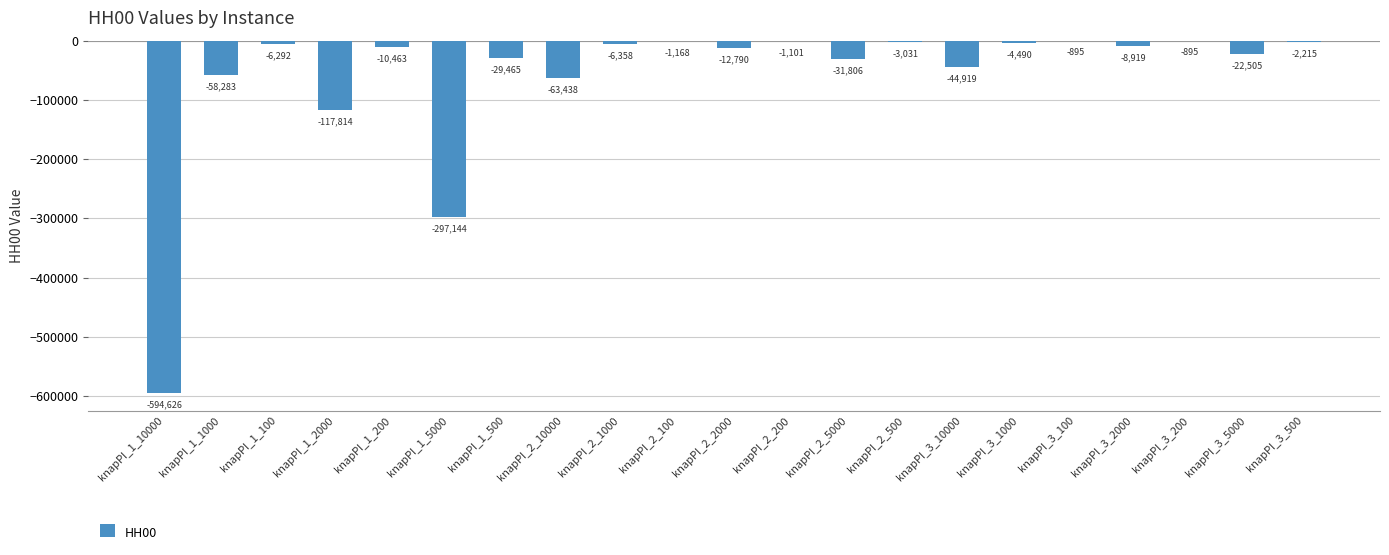

What is the sum of all values?

-1318617